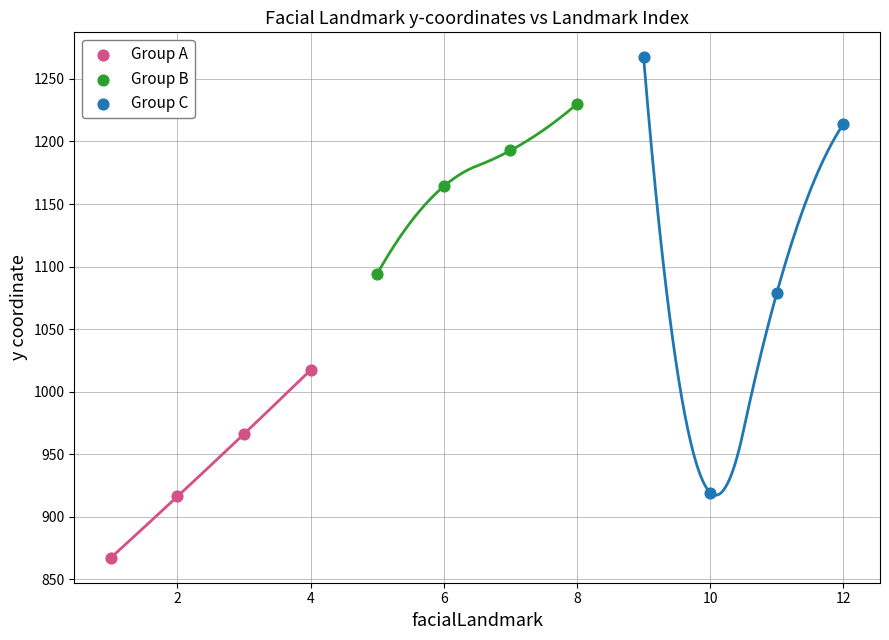

What are all the series names shown in the legend?

Group A, Group B, Group C